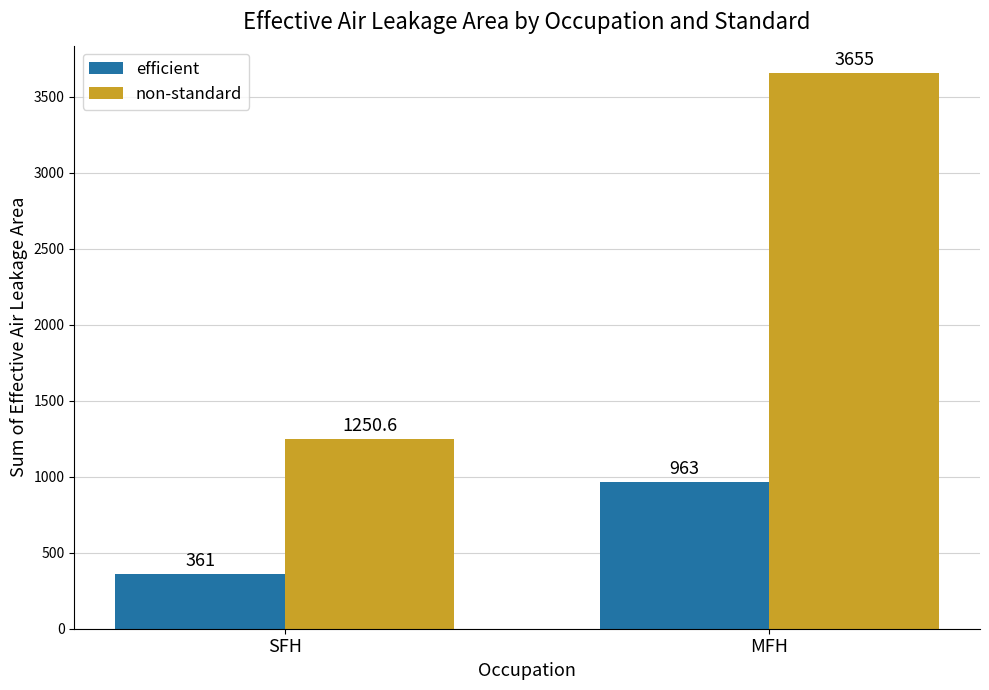

At how many categories does at least one series exceed 2631?

1